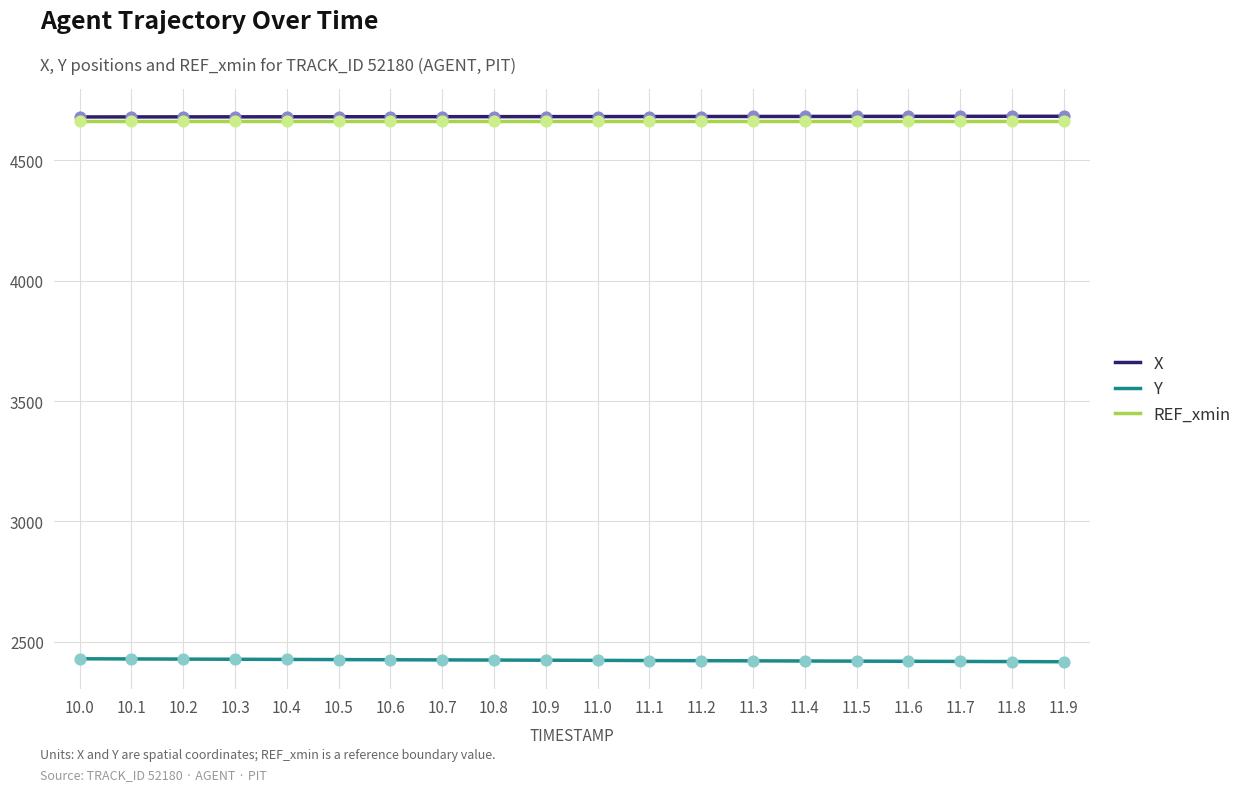

Is the value of X at 11.3 greater than the value of Y at 11.8?

Yes